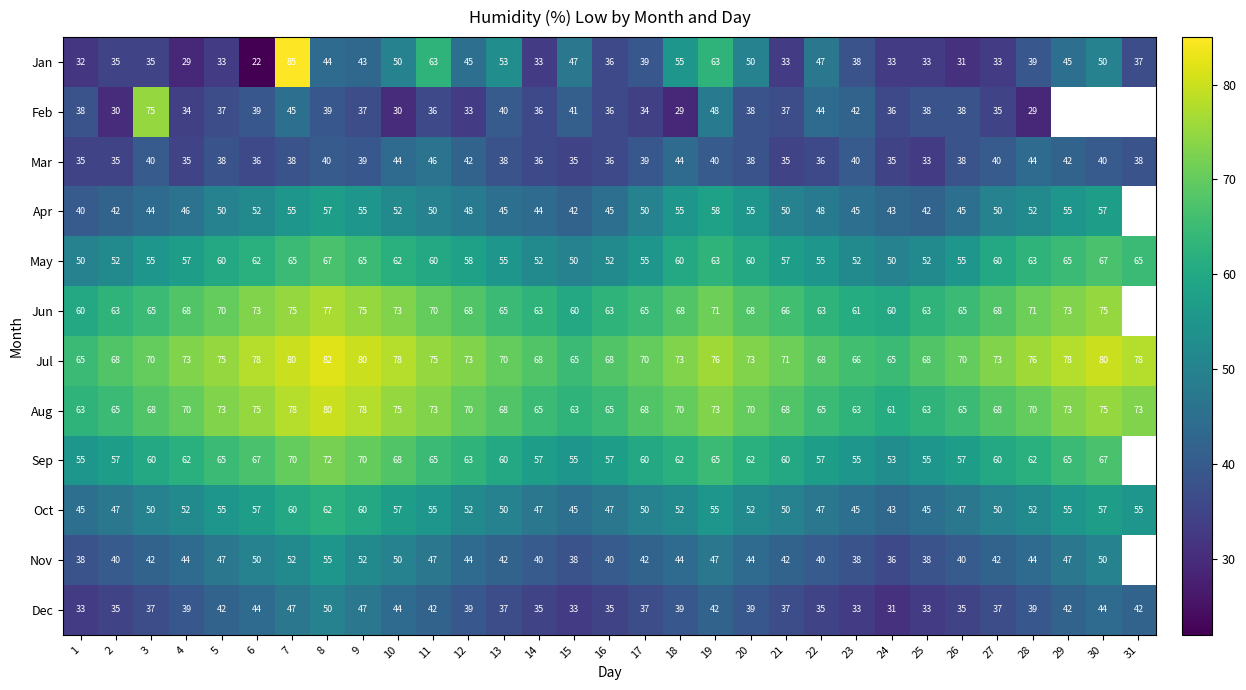

The Feb series shows 29 at 28. True or false?

True